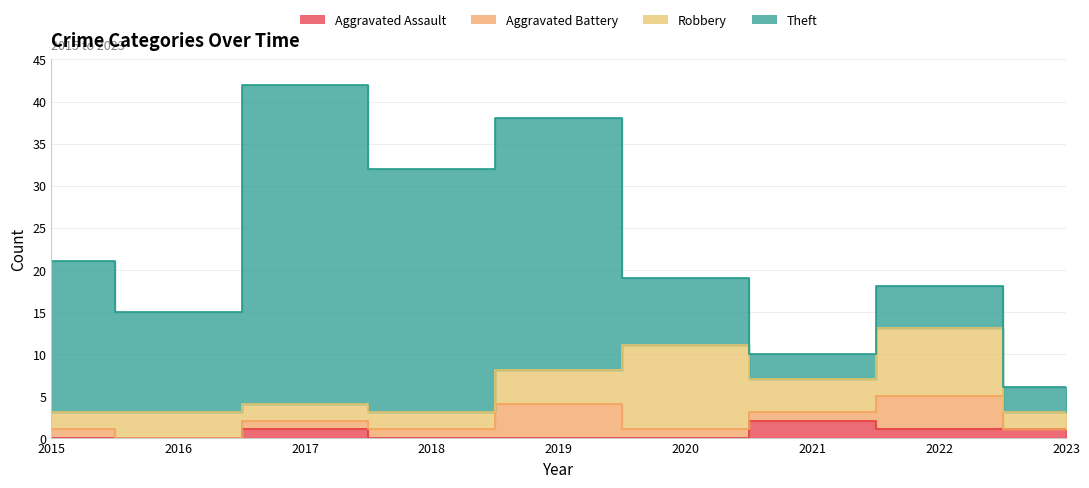

How many interior local valleys does the Robbery series have?

1